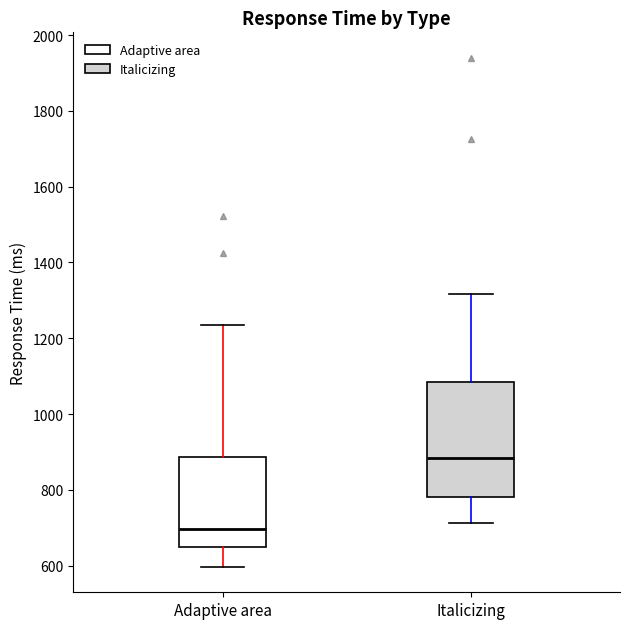

Reading left to right, transcribe this box plot: for each box, give where its median line is, the range the box spans, and where its two whiskers end, as read against the y-axis. The values are not printed on the chart, so give them approximately, as read against the axis.

Adaptive area: median 700, box 640 to 880, whiskers 600 to 1240
Italicizing: median 880, box 780 to 1080, whiskers 720 to 1320